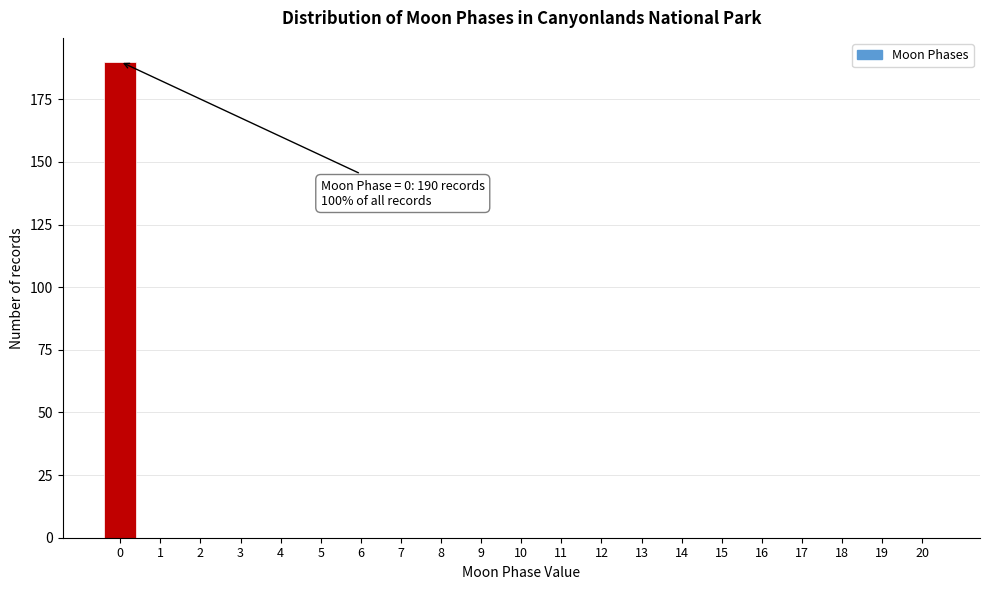

Reading left to right, what are all the values shown in this chart?

0=190	1=0	2=0	3=0	4=0	5=0	6=0	7=0	8=0	9=0	10=0	11=0	12=0	13=0	14=0	15=0	16=0	17=0	18=0	19=0	20=0